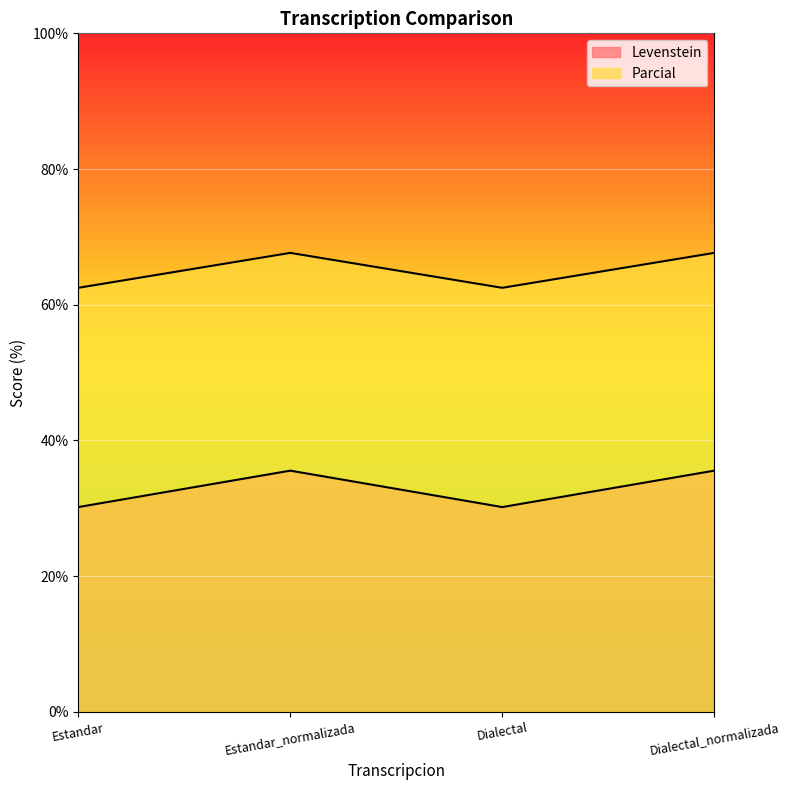

True or false: Levenstein has more than 1 interior local peaks.

False